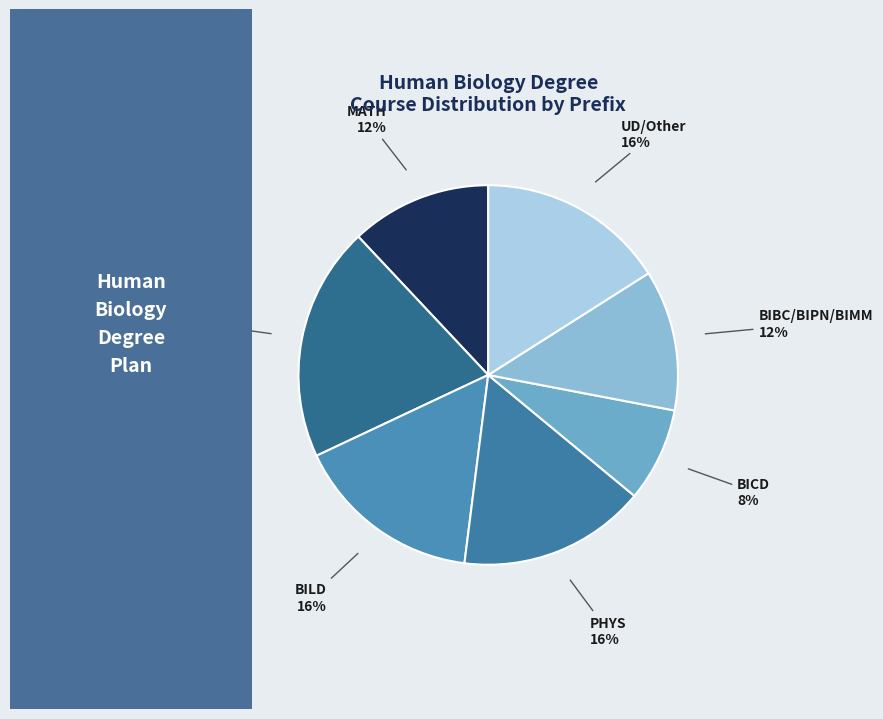

How many slices are in this pie chart?

7